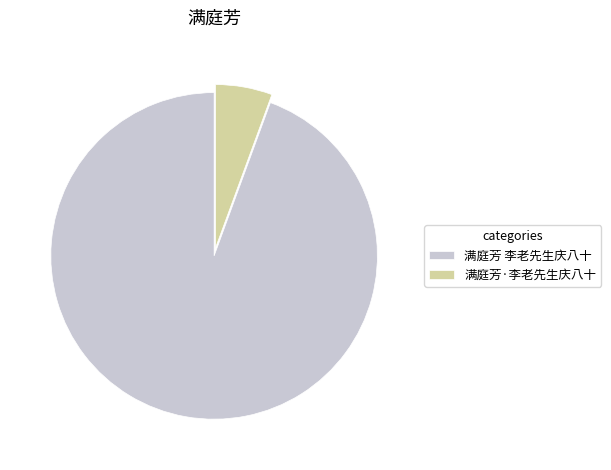

Is there a majority slice in this chart?

Yes